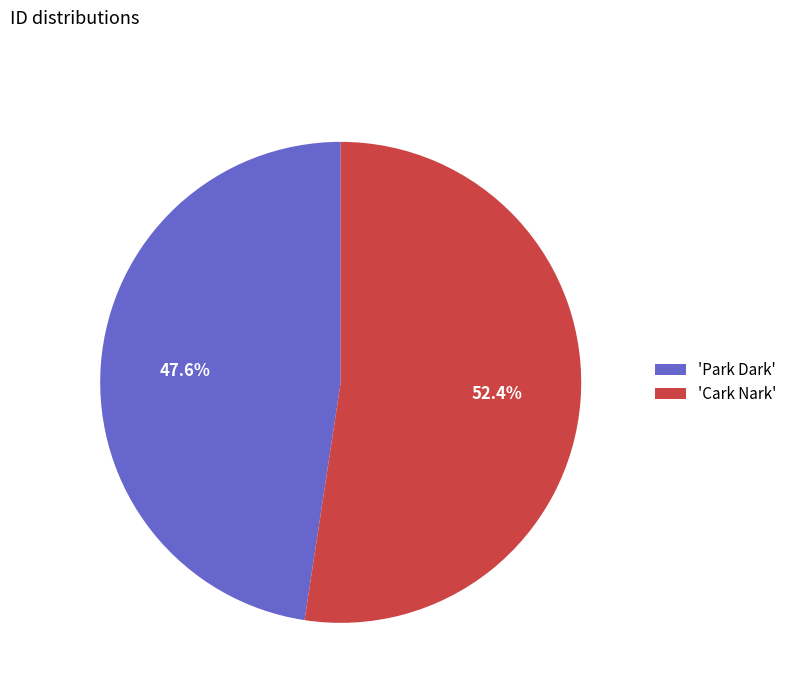

Which category has the biggest portion of the pie?

'Cark Nark'